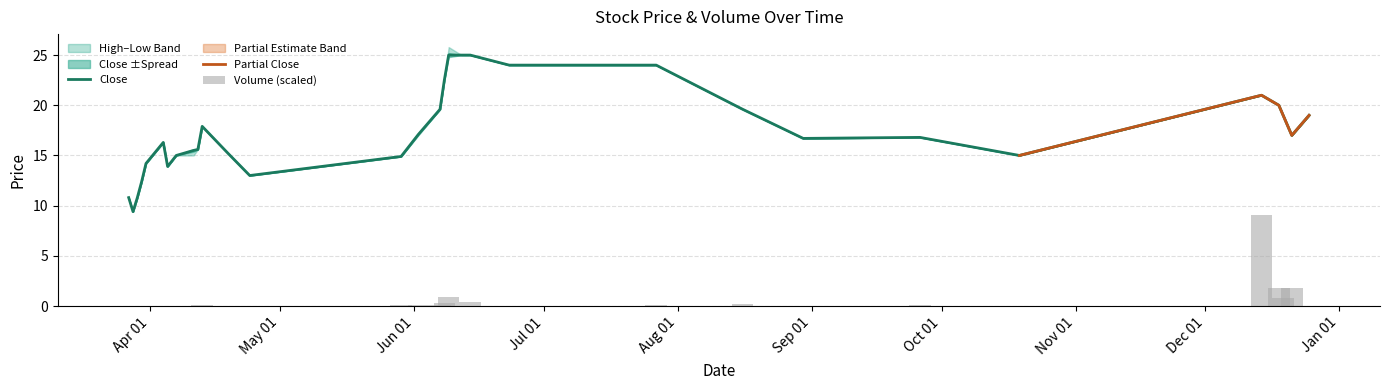

Reading right to left, transcribe all the data shown in this chart.

close: 19.0	17.0	19.0	20.0	21.0	15.0	16.8	16.7	19.6	24.0	24.0	25.0	25.0	25.0	22.5	19.6	17.1	14.9	13.0	15.2	17.9	15.6	15.5	15.0	13.9	16.3	14.2	12.4	10.8	9.4	10.8
high: 19.0	17.0	19.0	20.0	21.0	15.0	16.8	16.7	19.6	24.0	24.0	25.0	25.0	25.8	22.5	19.6	17.1	14.9	13.0	15.2	17.9	15.6	15.5	15.0	13.9	16.3	14.2	12.4	10.8	9.4	10.8
low: 19.0	17.0	19.0	20.0	21.0	15.0	16.8	16.7	19.6	24.0	24.0	25.0	25.0	25.0	22.5	19.6	17.0	14.9	13.0	15.2	17.8	15.6	15.0	15.0	13.9	16.3	14.2	12.4	10.8	9.4	10.8
open: 19.0	17.0	19.0	20.0	21.0	15.0	16.8	16.7	19.6	24.0	24.0	25.0	25.0	25.8	22.5	19.6	17.0	14.9	13.0	15.2	17.8	15.6	15.0	15.0	13.9	16.3	14.2	12.4	10.8	9.4	10.8